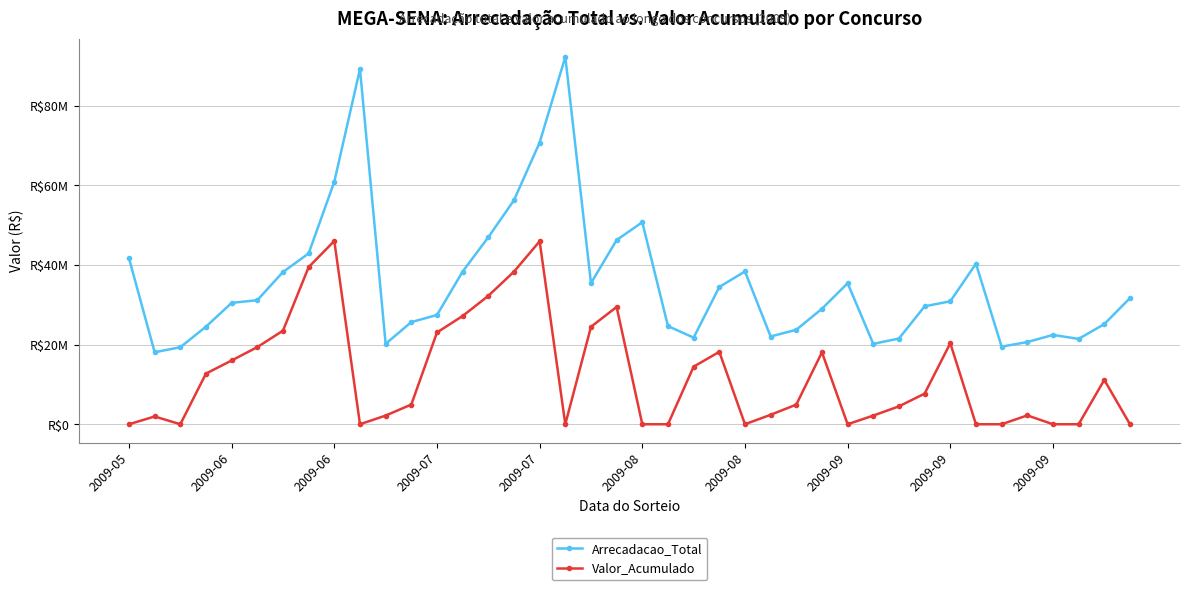

Is this an area chart (filled region under the line)?

No